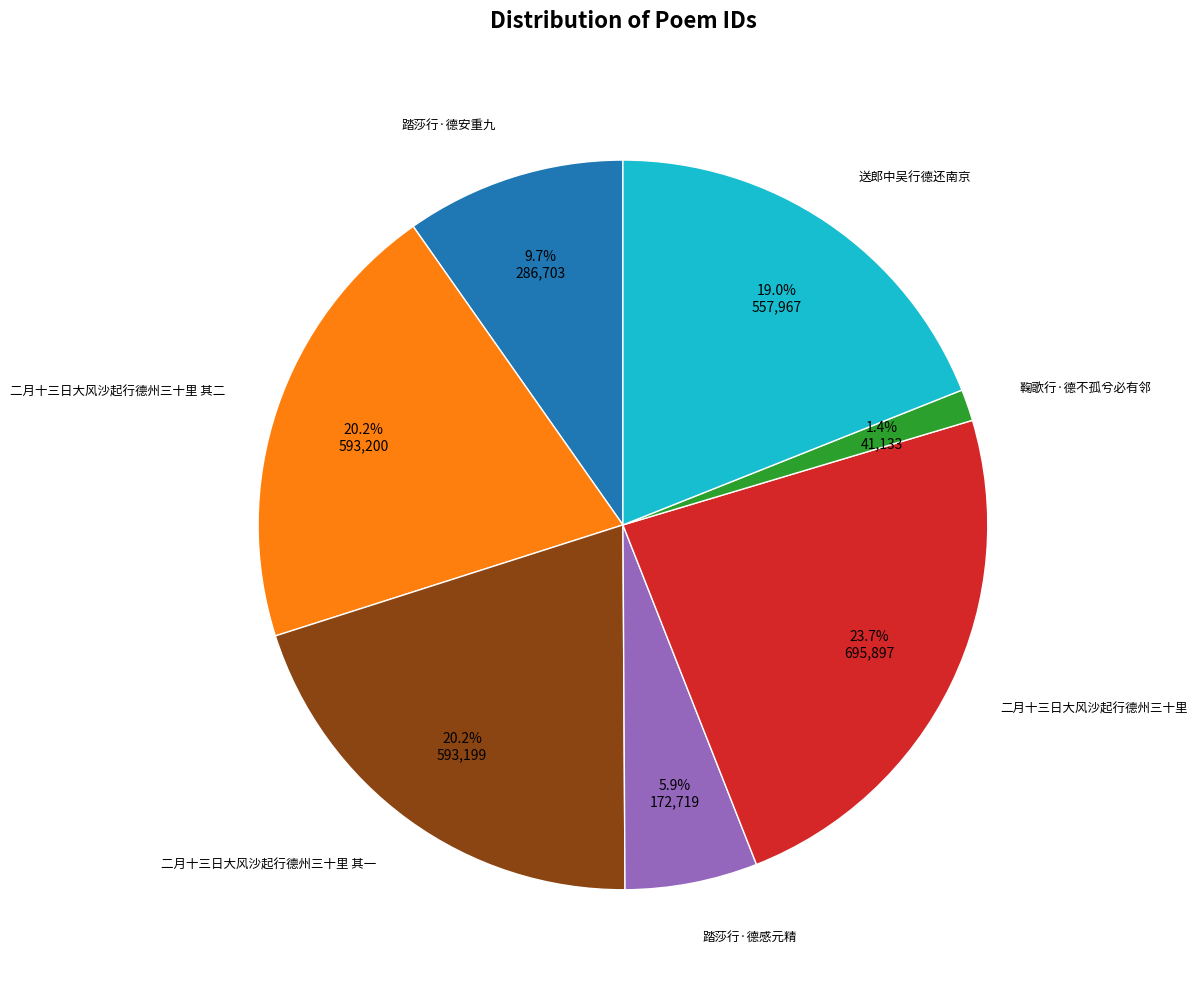

Does any single category account for the majority?

No